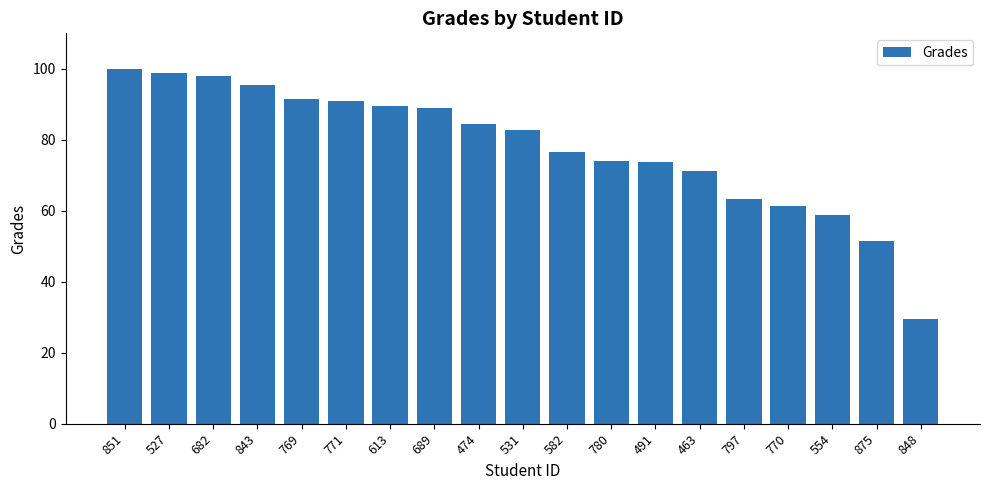

What is the value of the 7th bar from the left?

89.5